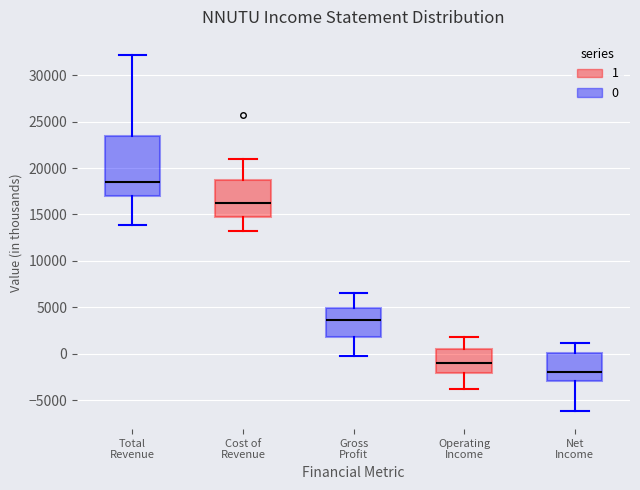

Where does the upper whisker of the box for Cost of Revenue end on the y-axis? The values are not printed on the chart, so give them approximately, as read against the axis.

21000